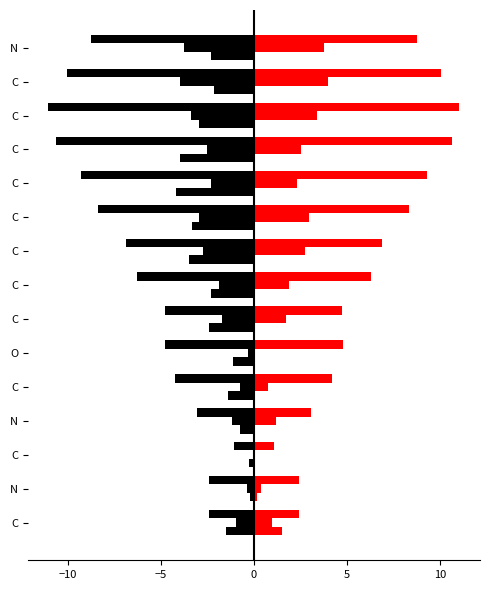

Between C and C, which is larger?

C